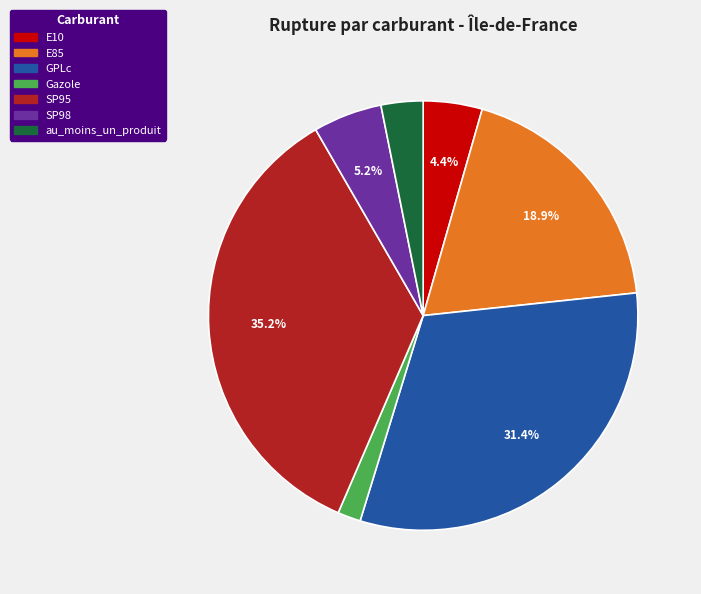

Combined, do au_moins_un_produit and E10 account for over 50%?

No